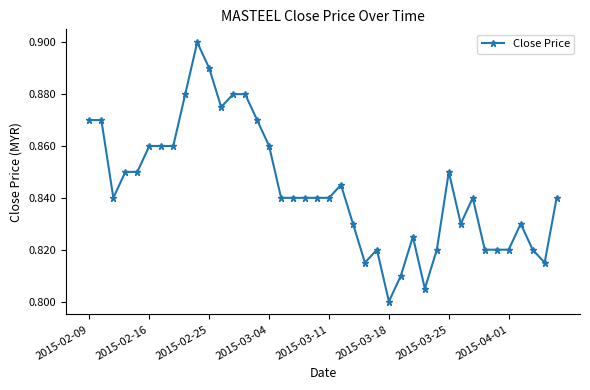

How many values are between 0 and 1?

40